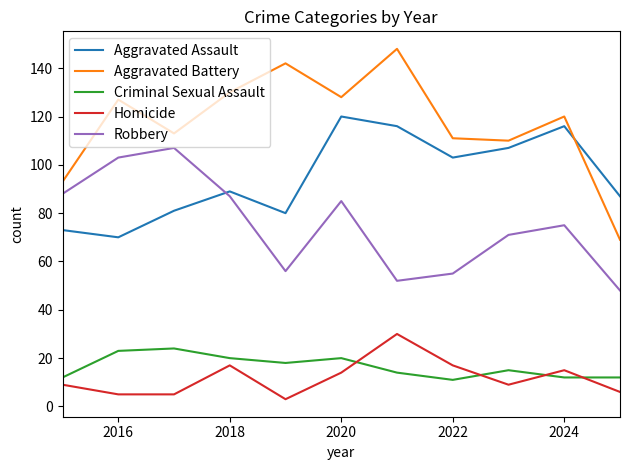

Which series has the widest spread of values?

Aggravated Battery